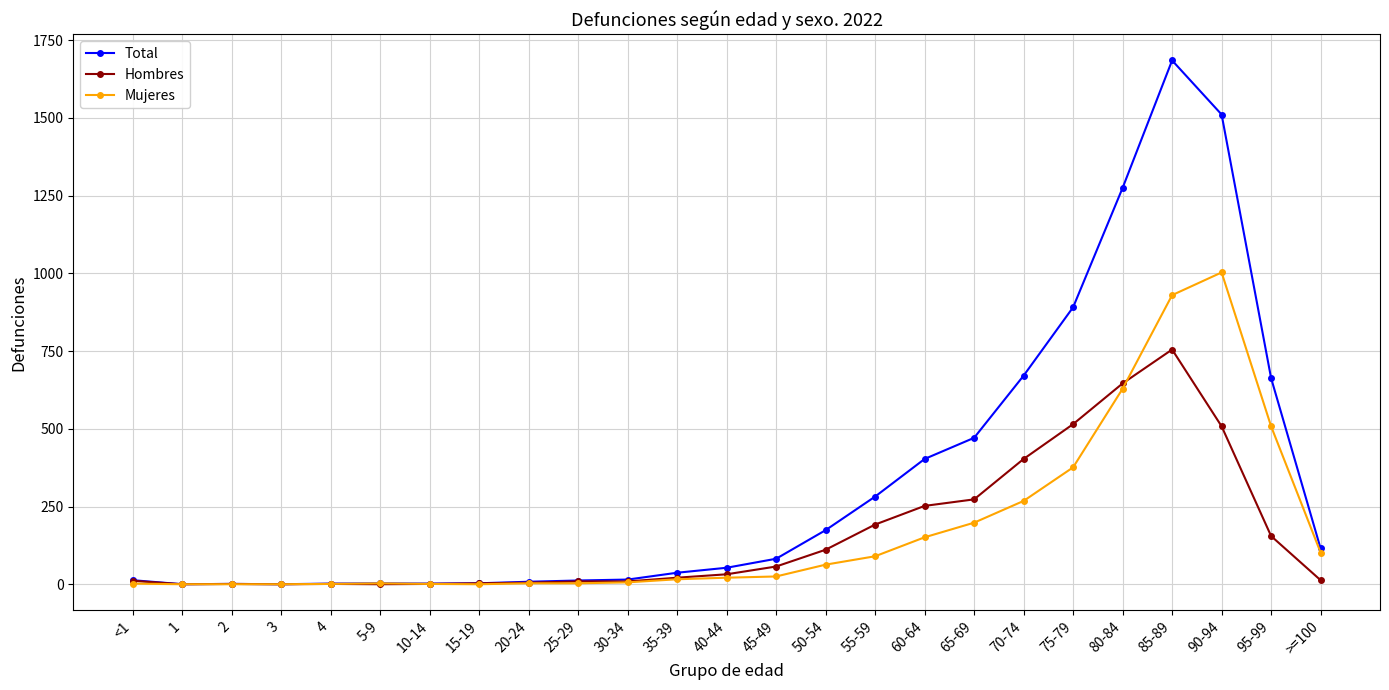

Is it true that Mujeres equals 619 at 90-94?

False